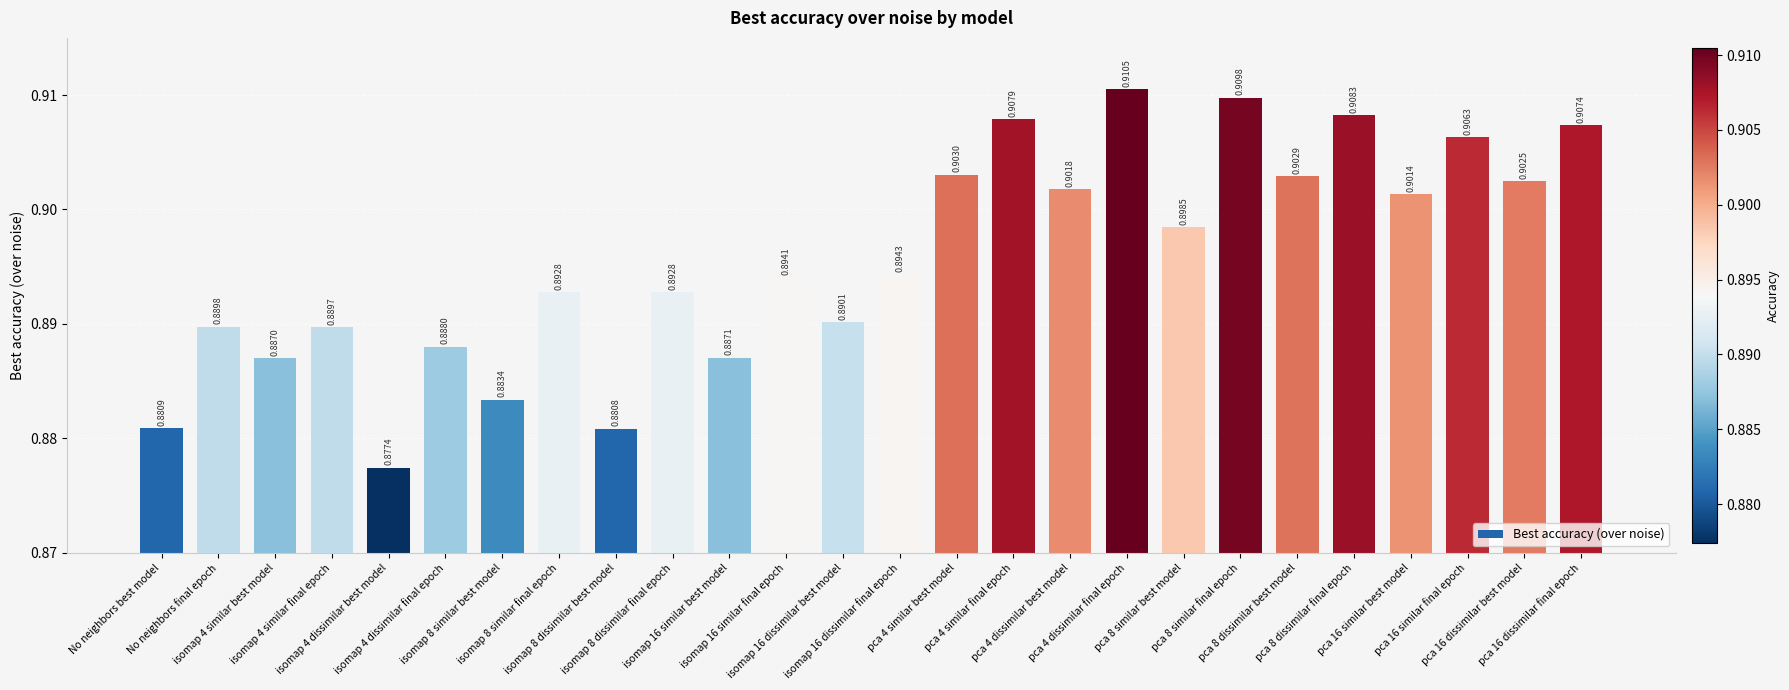

Rank the categories by value from lowest to highest.

isomap 4 dissimilar best model, isomap 8 dissimilar best model, No neighbors best model, isomap 8 similar best model, isomap 4 similar best model, isomap 16 similar best model, isomap 4 dissimilar final epoch, isomap 4 similar final epoch, No neighbors final epoch, isomap 16 dissimilar best model, isomap 8 similar final epoch, isomap 8 dissimilar final epoch, isomap 16 similar final epoch, isomap 16 dissimilar final epoch, pca 8 similar best model, pca 16 similar best model, pca 4 dissimilar best model, pca 16 dissimilar best model, pca 8 dissimilar best model, pca 4 similar best model, pca 16 similar final epoch, pca 16 dissimilar final epoch, pca 4 similar final epoch, pca 8 dissimilar final epoch, pca 8 similar final epoch, pca 4 dissimilar final epoch